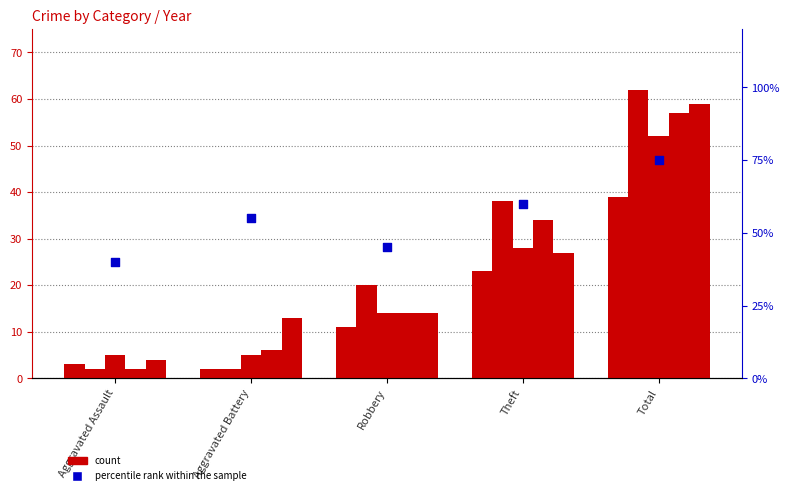

Which has a higher value, Robbery or Theft?

Theft